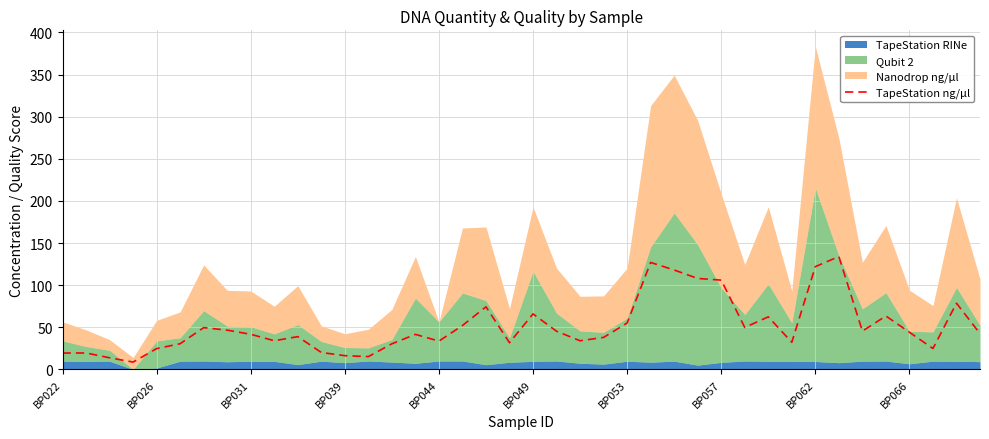

How many interior local peaks (higher than both neighbors) does the data have?

11